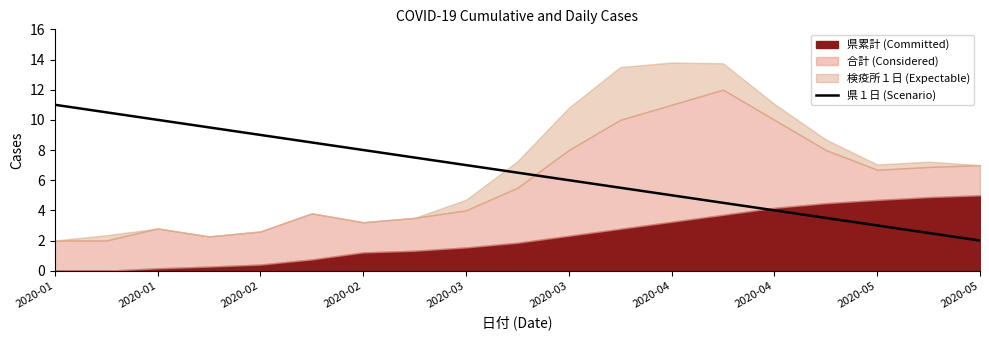

How many data points are above 6?

10